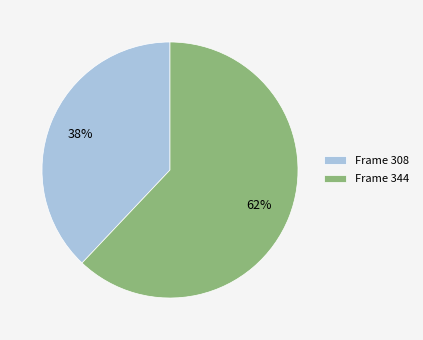

Is there any slice that represents more than half of the pie?

Yes